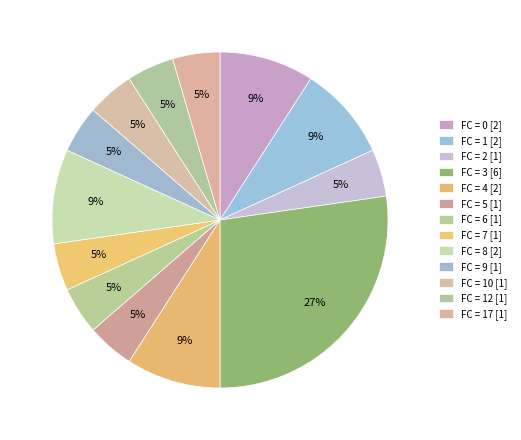

How many segments does this pie chart have?

13